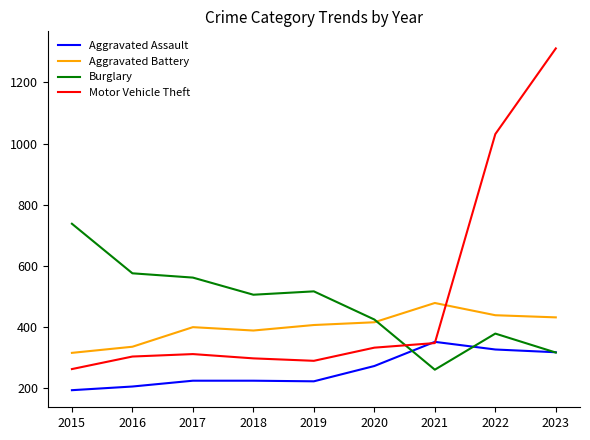

At 2015, list the series in order from largest to smallest.

Burglary, Aggravated Battery, Motor Vehicle Theft, Aggravated Assault